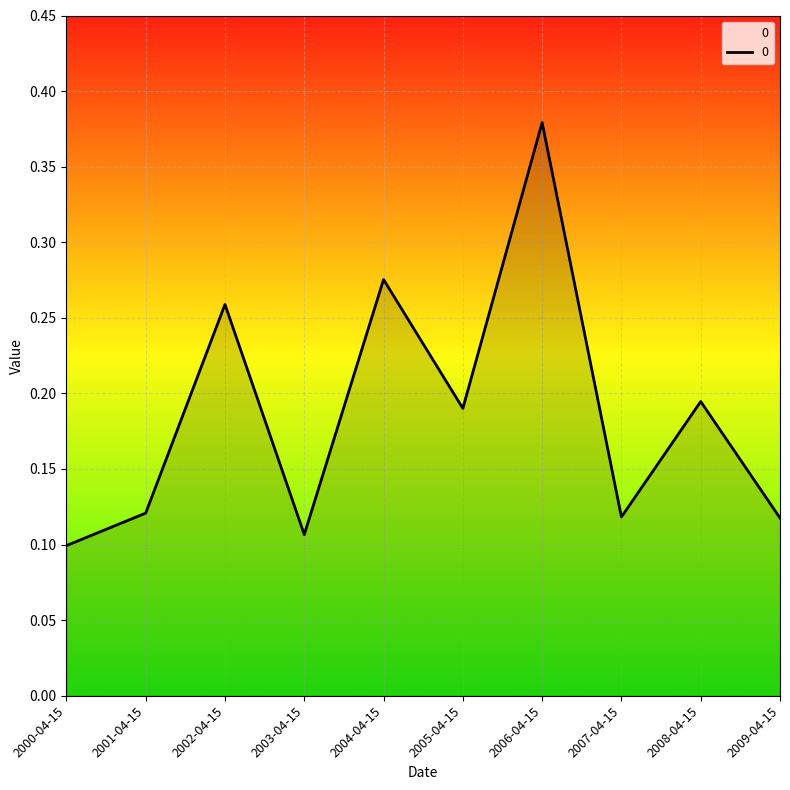

Which has a higher value, 2007-04-15 or 2005-04-15?

2005-04-15